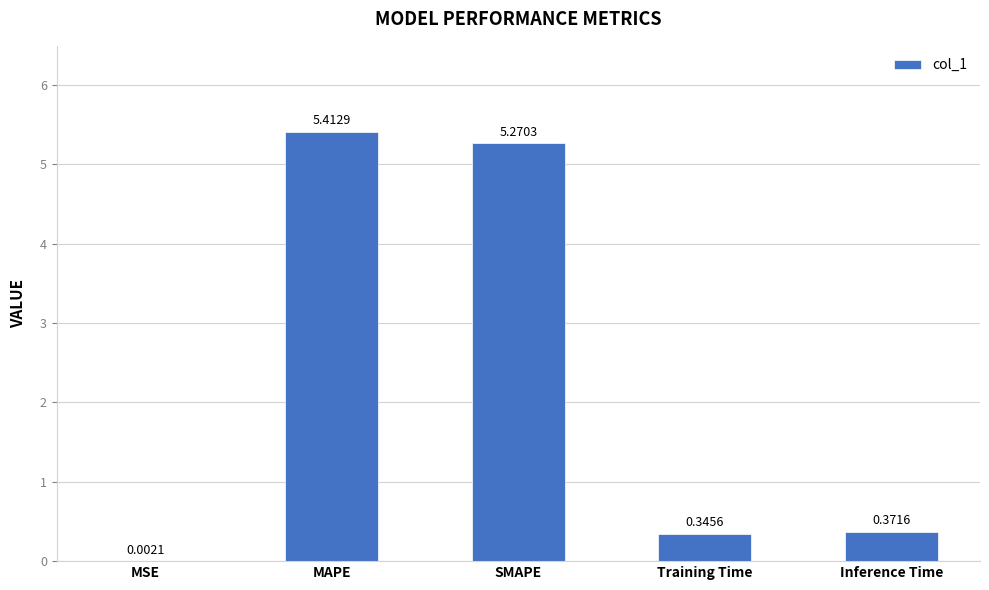

At which label is the value closest to 2?

Inference Time